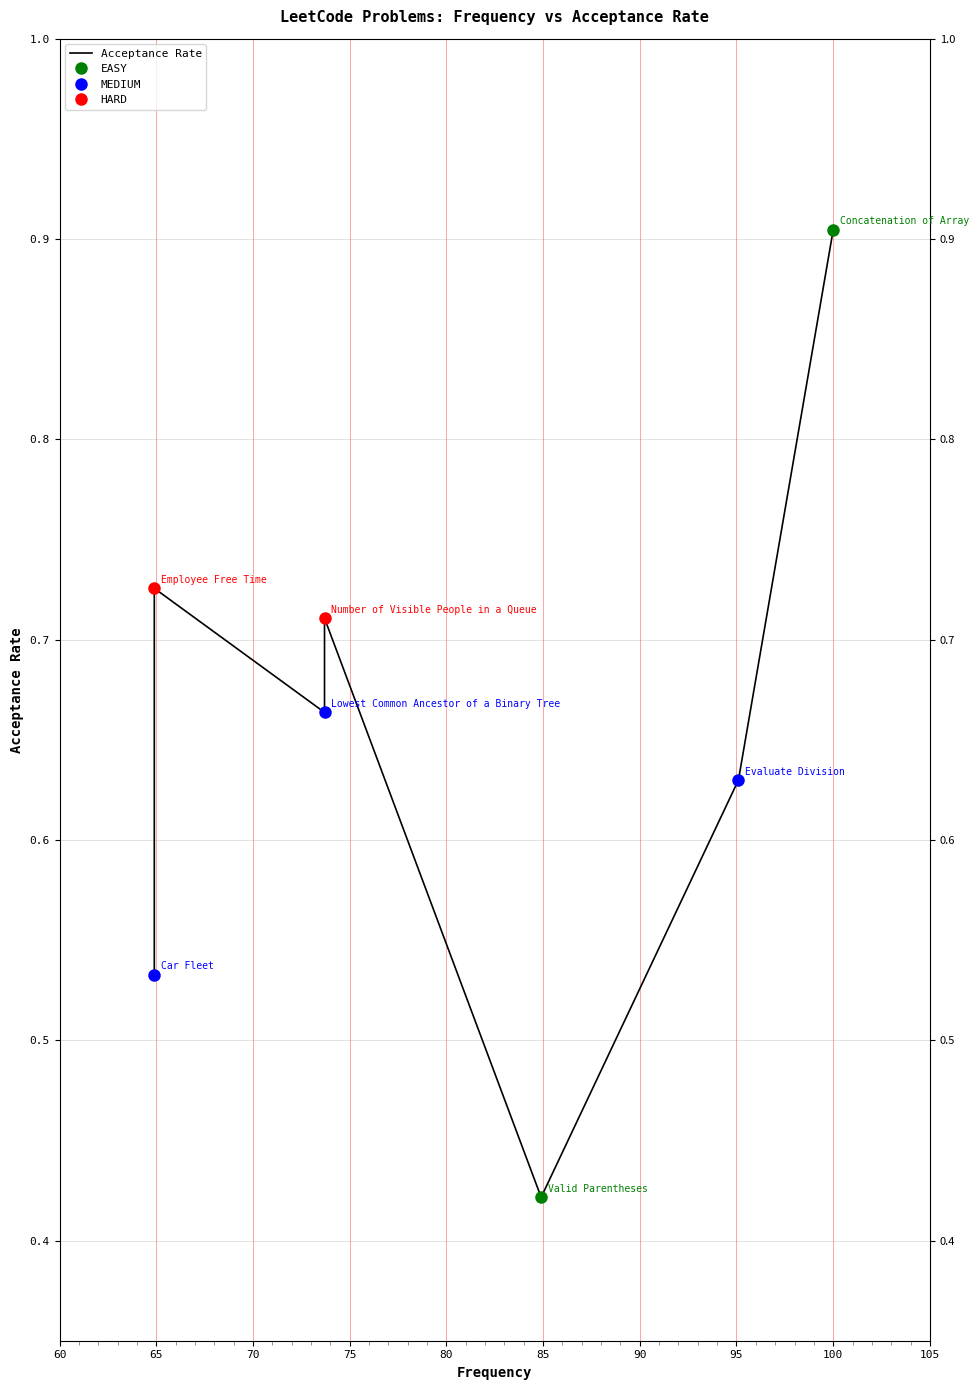

Reading left to right, list all the values displayed in this chart.

0.9	0.6	0.4	0.7	0.7	0.5	0.7